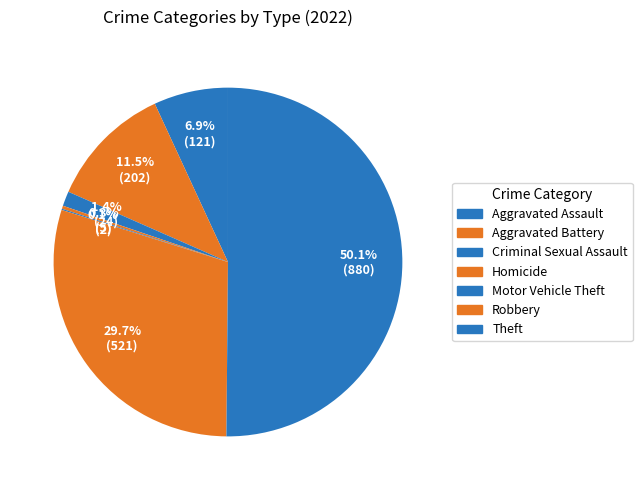

Is Aggravated Battery the majority of the pie?

No